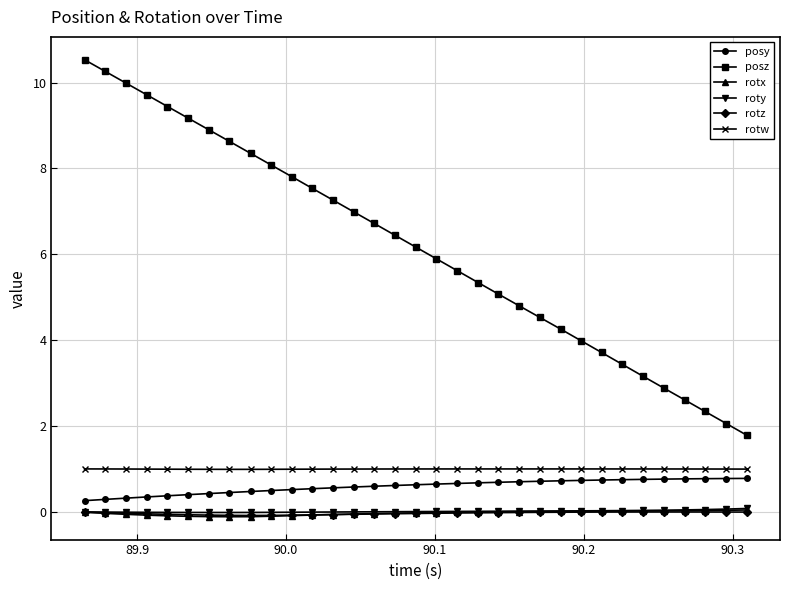

True or false: rotw and roty intersect in this chart.

False